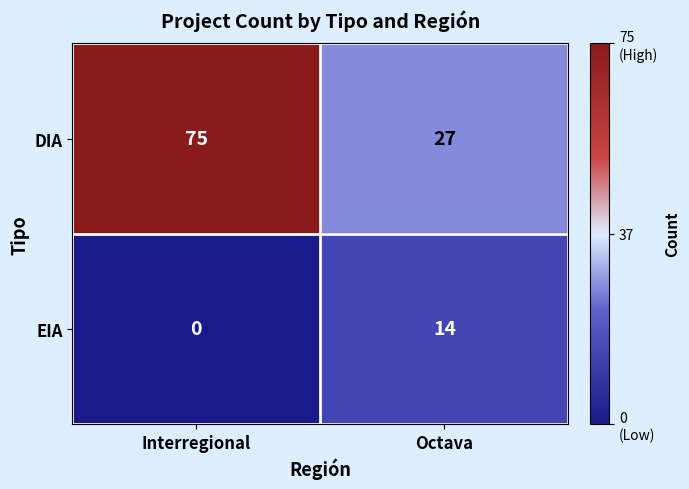

Which series has the widest spread of values?

DIA